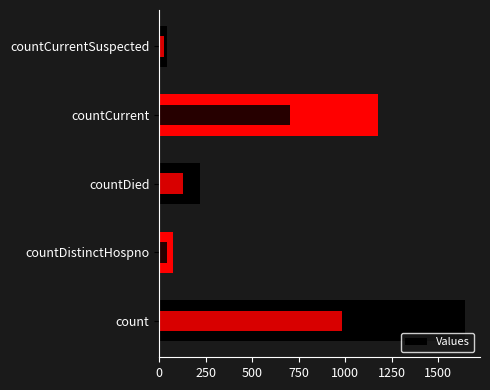

What is the maximum value shown in the chart?

1643